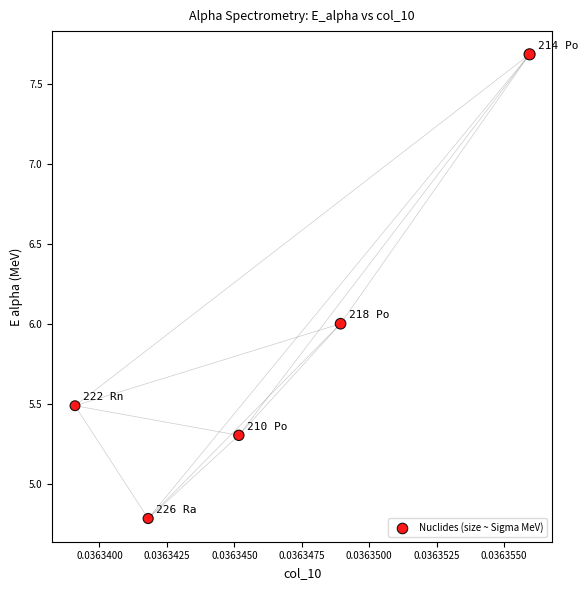

What is the average Y value?

5.9